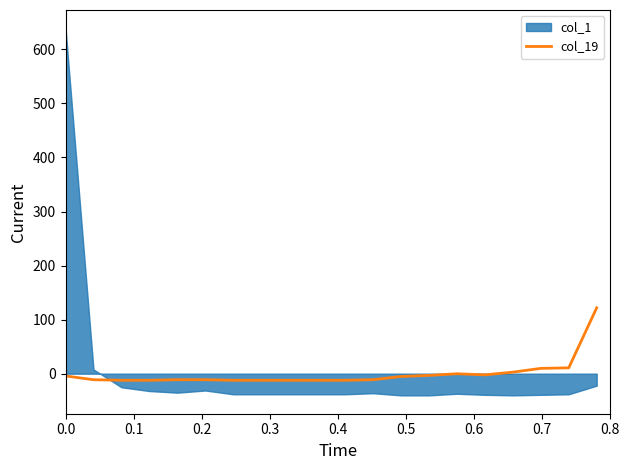

What is the value of the 5th point from the left?

-11.2